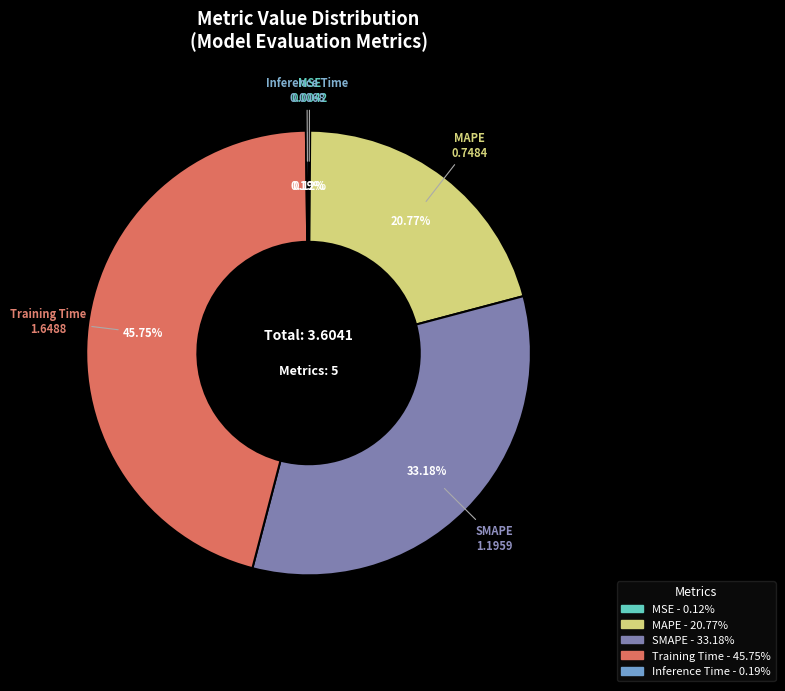

To the nearest percent, what portion does MAPE represent?

21%